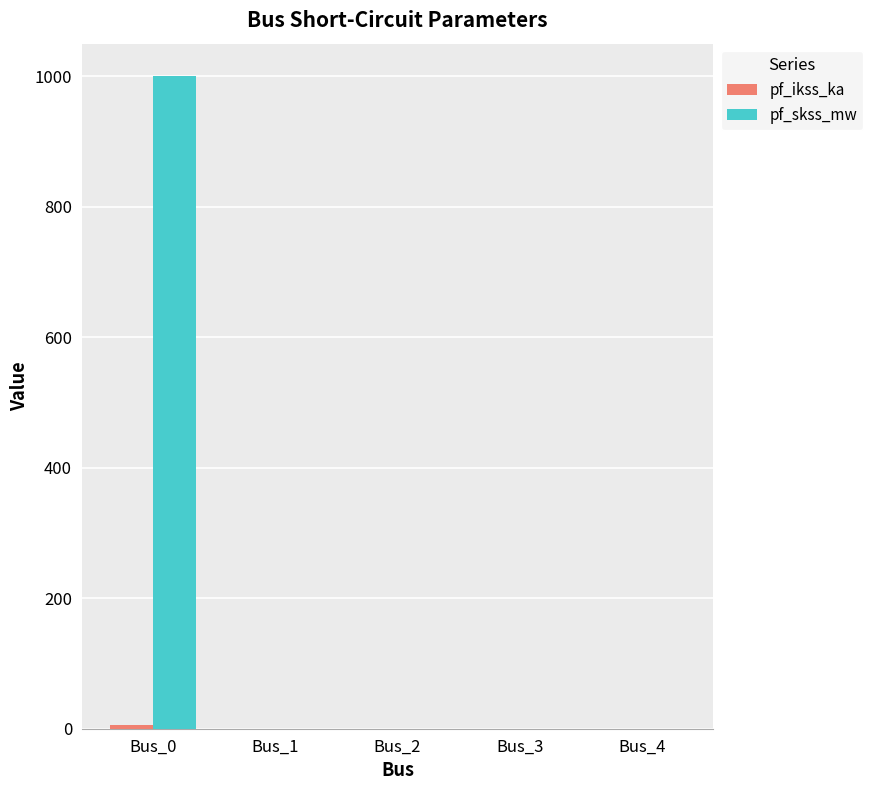

How many categories are shown in the chart?

5